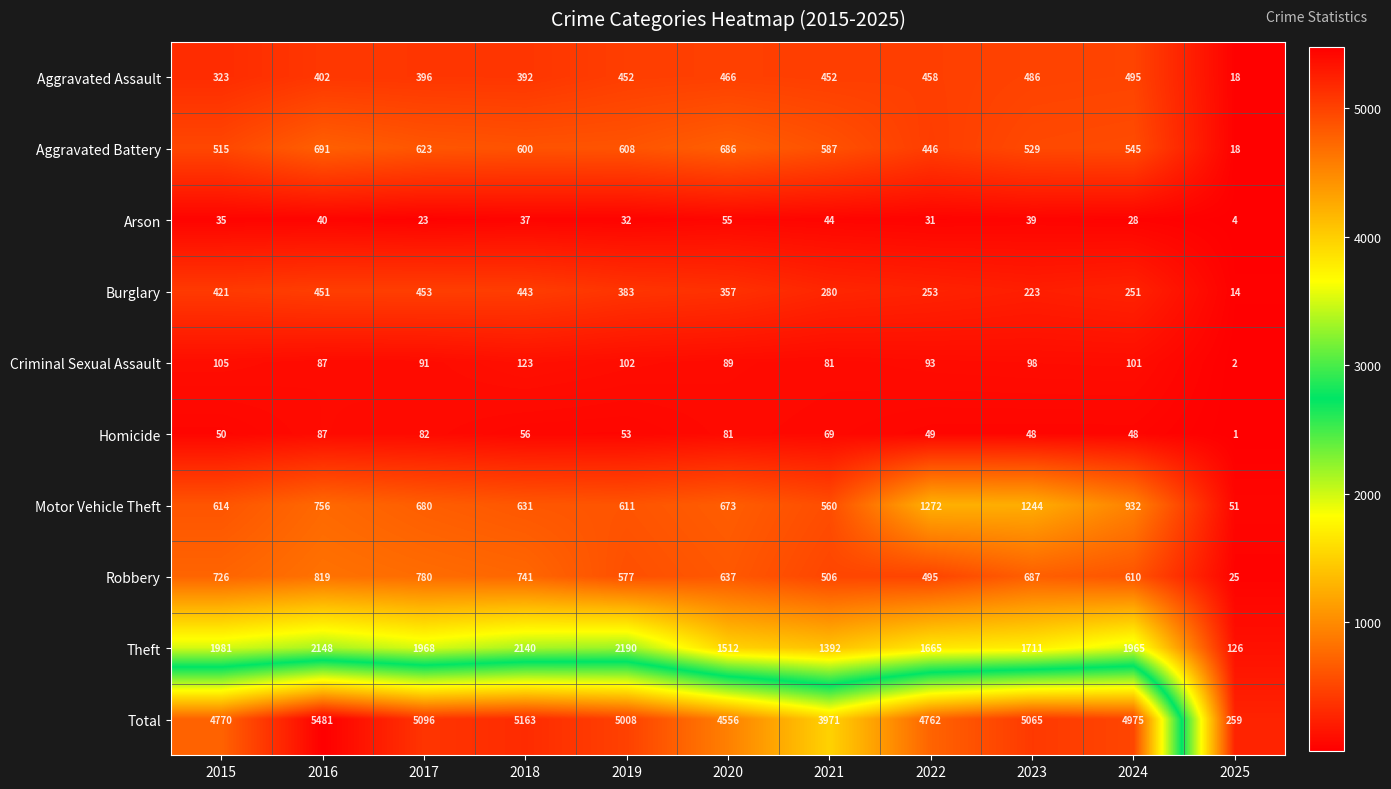

What is the spread (max minus min) of values at 2025?

258